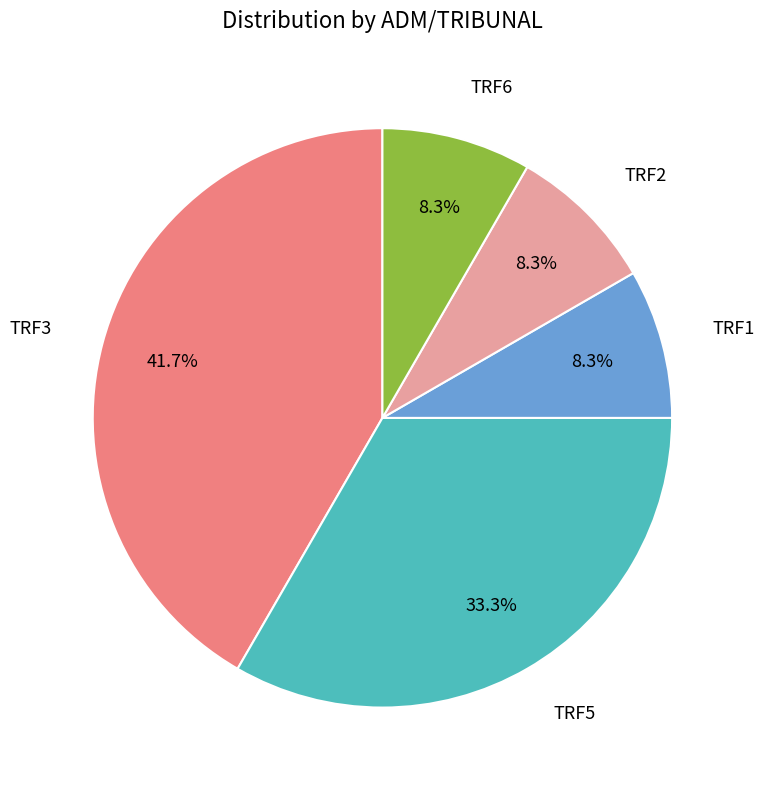

Approximately how many times larger is the value at TRF1 compared to TRF2?

1.0